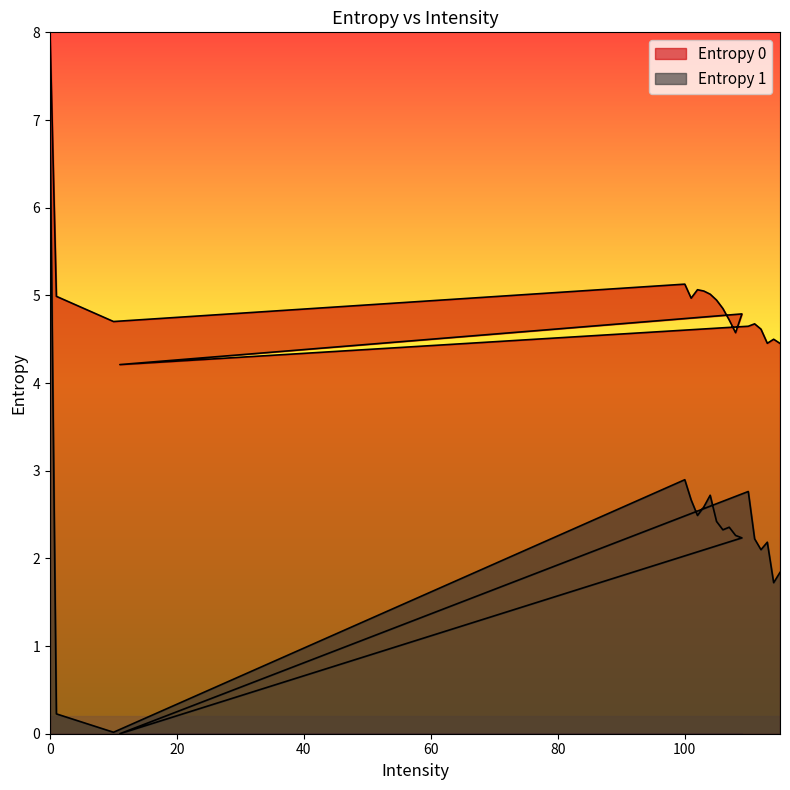

Rank the series by their maximum value, from highest to lowest.

Entropy 0, Entropy 1